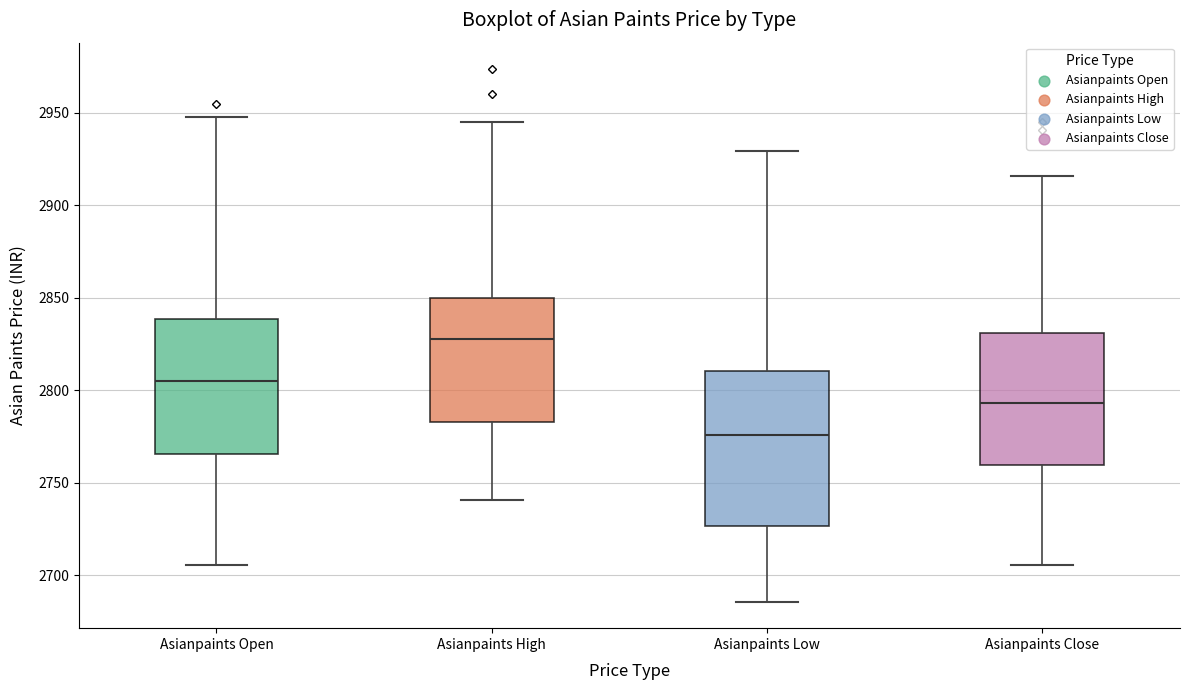

Reading left to right, transcribe this box plot: for each box, give where its median line is, the range the box spans, and where its two whiskers end, as read against the y-axis. The values are not printed on the chart, so give them approximately, as read against the axis.

Asianpaints Open: median 2805, box 2765 to 2840, whiskers 2705 to 2950
Asianpaints High: median 2830, box 2785 to 2850, whiskers 2740 to 2945
Asianpaints Low: median 2775, box 2725 to 2810, whiskers 2685 to 2930
Asianpaints Close: median 2795, box 2760 to 2830, whiskers 2705 to 2915